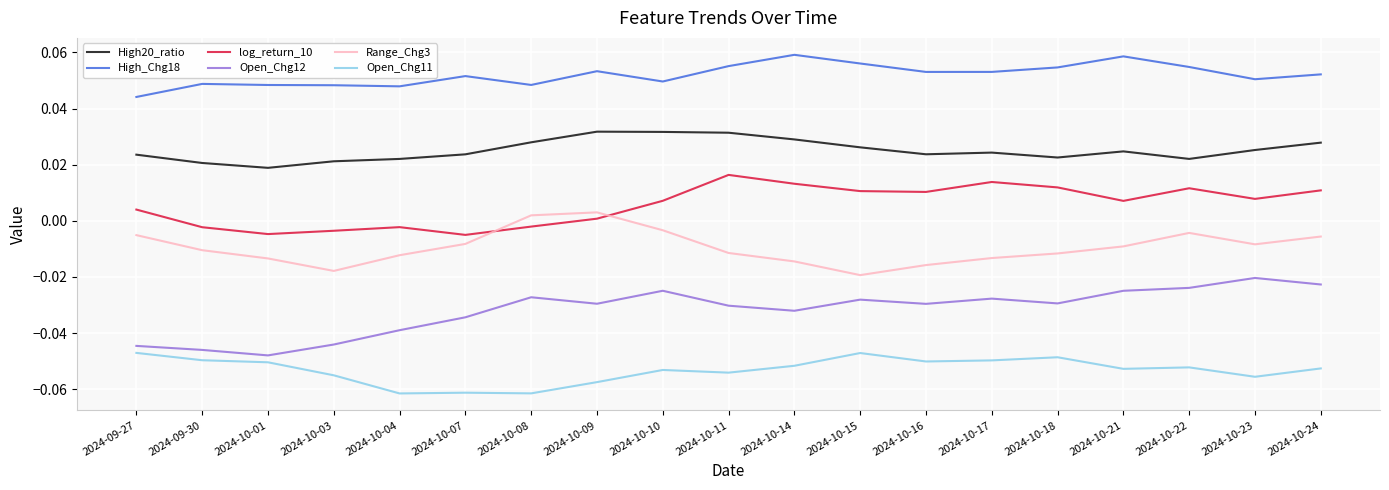

List the series in order of their peak value, highest first.

High_Chg18, High20_ratio, log_return_10, Range_Chg3, Open_Chg12, Open_Chg11